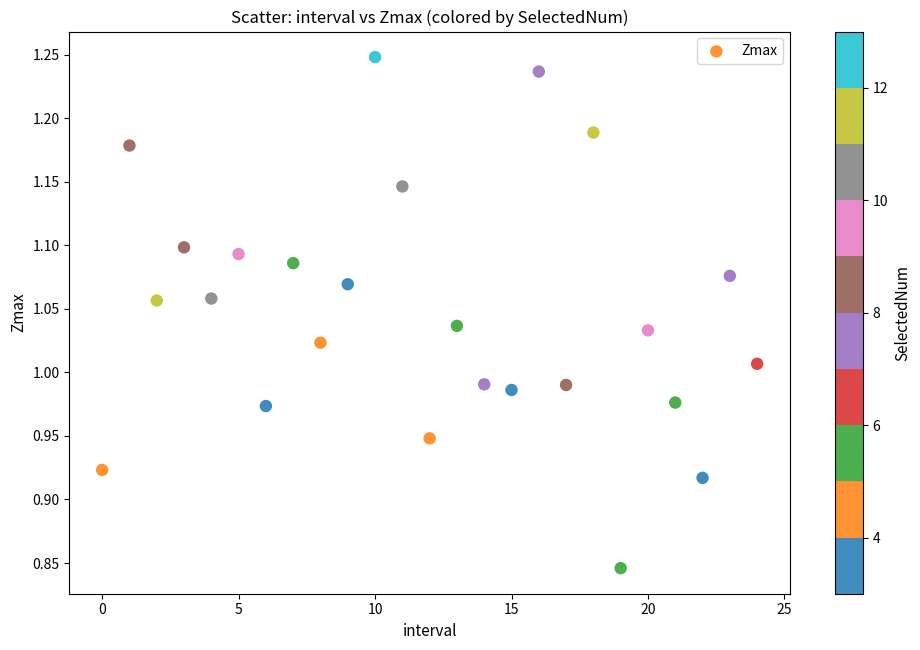

What is the range of Y values (max minus min)?

0.4